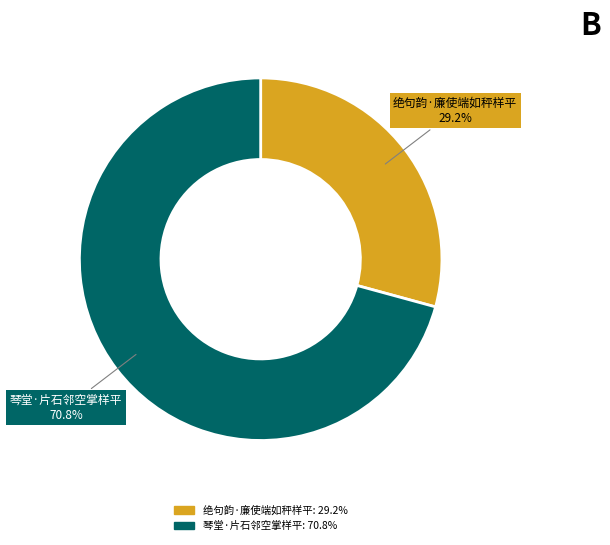

What is the smallest slice in the pie chart?

绝句韵·廉使端如秤样平